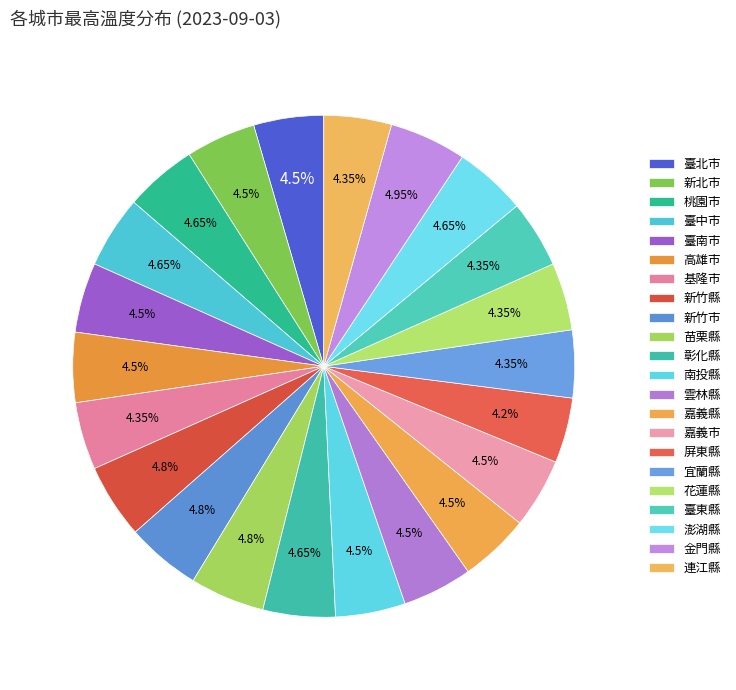

Is 臺中市 the majority of the pie?

No